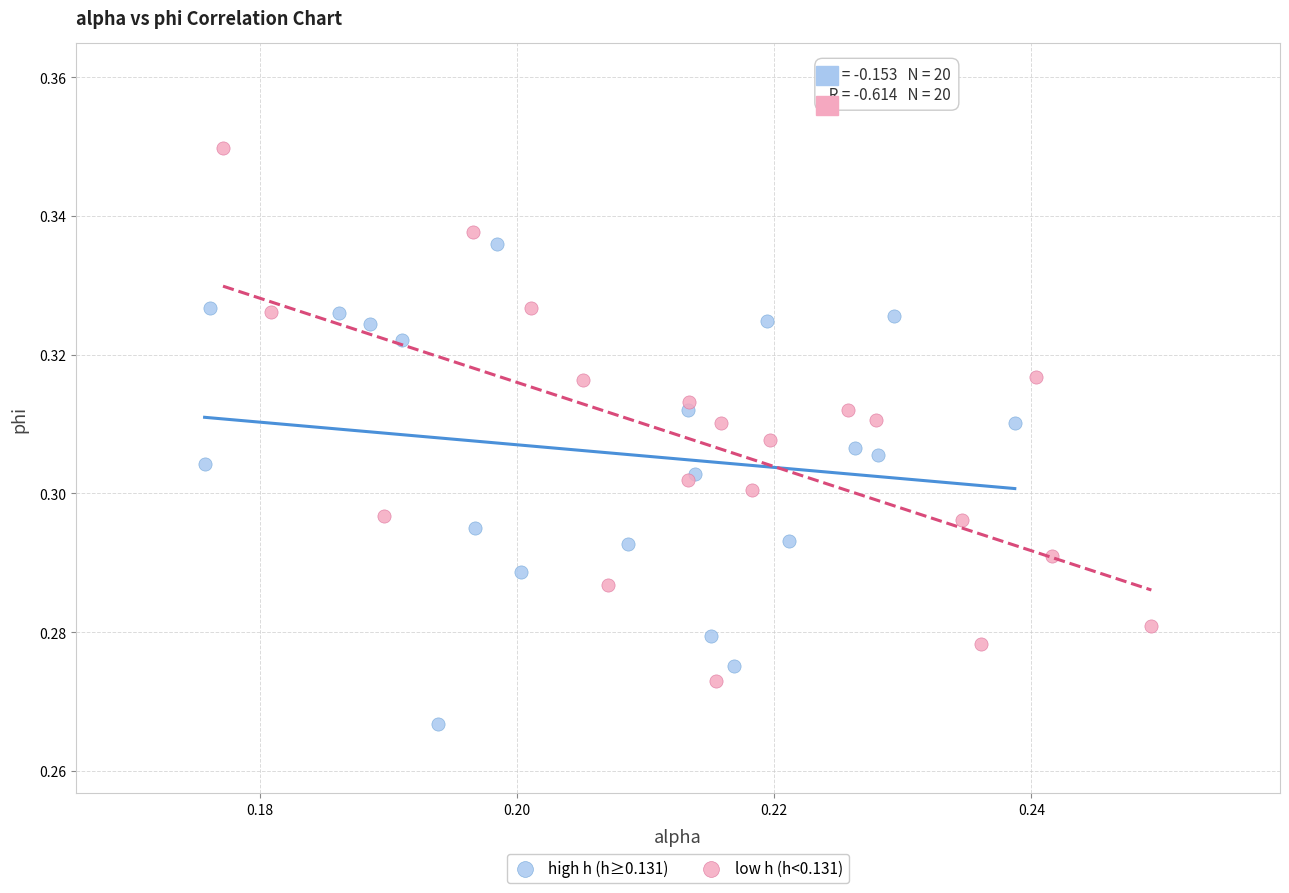

Which series contains the lowest Y value?

high h (h≥0.131)